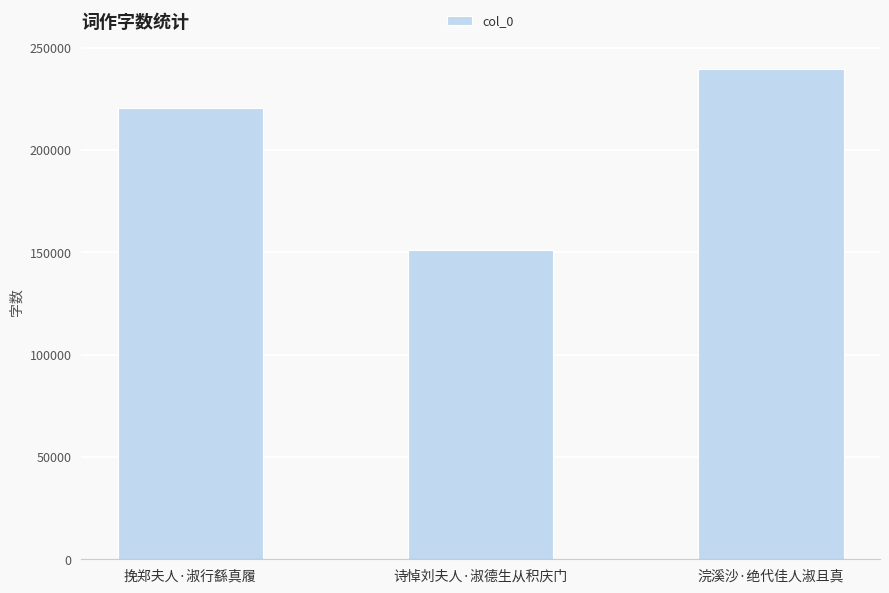

What is the minimum value shown in the chart?

151147